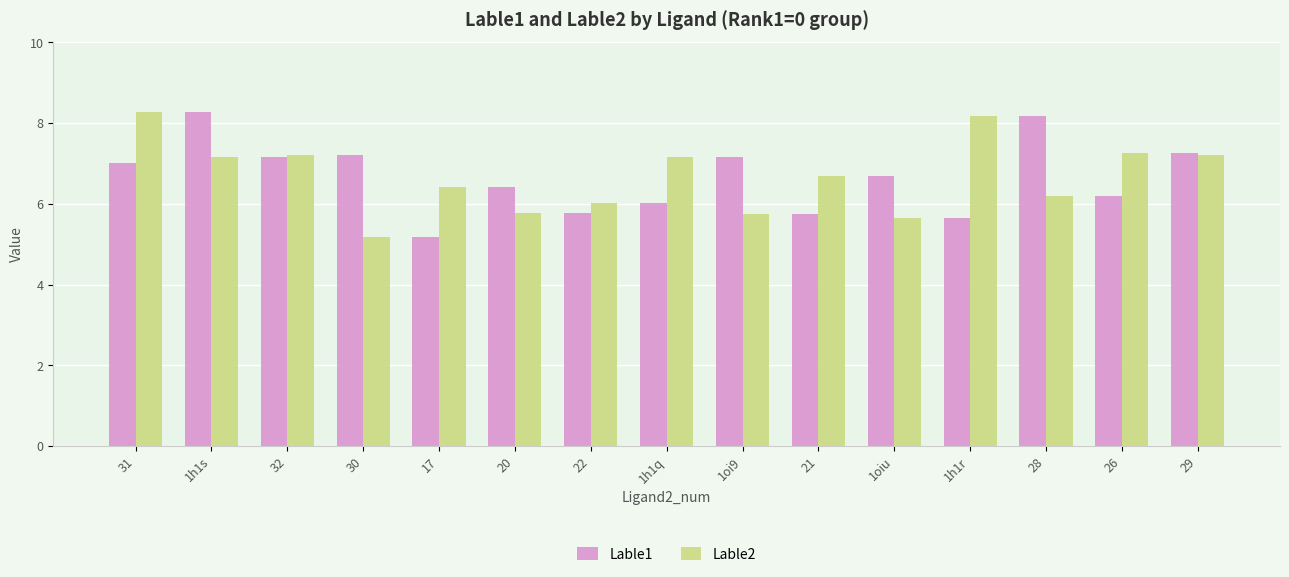

Reading left to right, transcribe all the data shown in this chart.

Lable1: 31=7.0	1h1s=8.3	32=7.2	30=7.2	17=5.2	20=6.4	22=5.8	1h1q=6.0	1oi9=7.2	21=5.8	1oiu=6.7	1h1r=5.6	28=8.2	26=6.2	29=7.3
Lable2: 31=8.3	1h1s=7.2	32=7.2	30=5.2	17=6.4	20=5.8	22=6.0	1h1q=7.2	1oi9=5.8	21=6.7	1oiu=5.6	1h1r=8.2	28=6.2	26=7.3	29=7.2